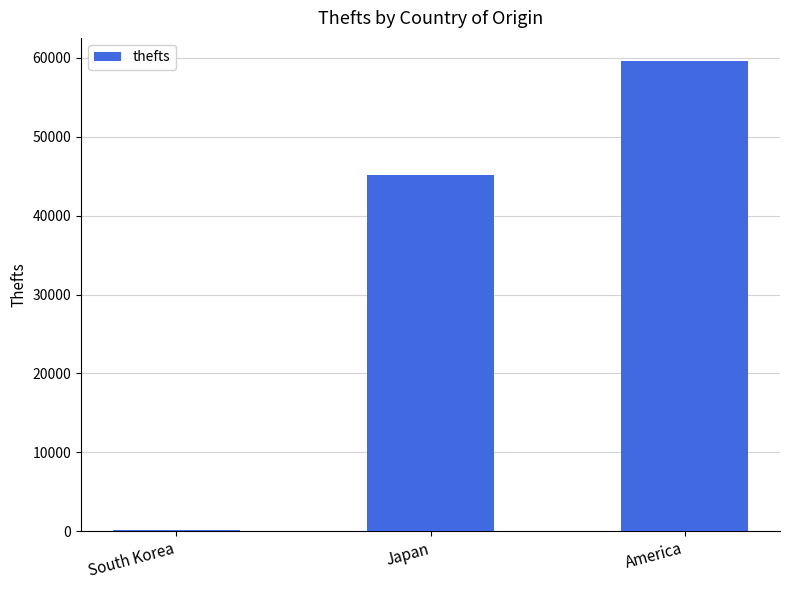

What is the change in value from Japan to America?

+14427